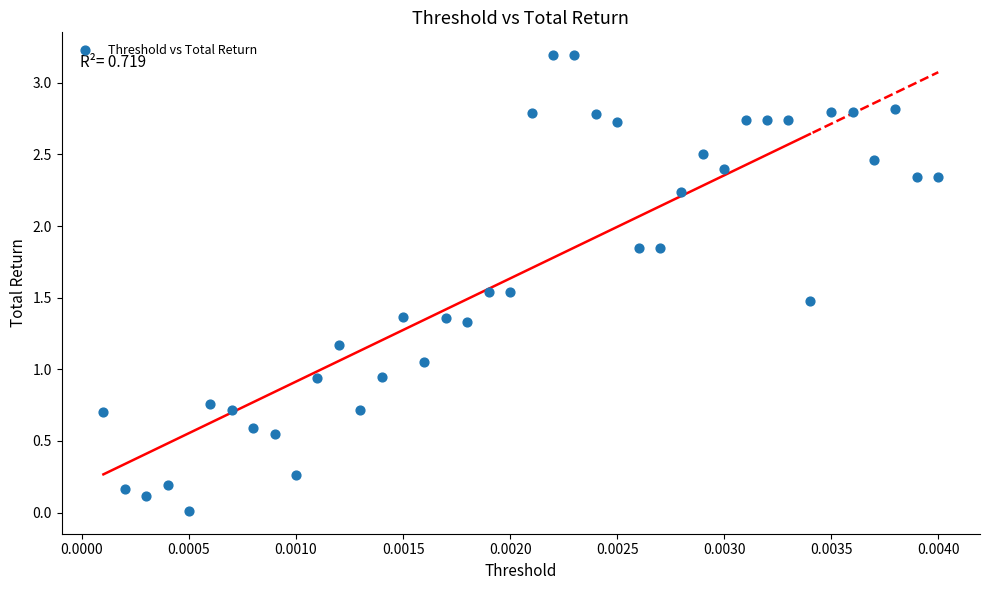

What is the range of Y values (max minus min)?

3.2